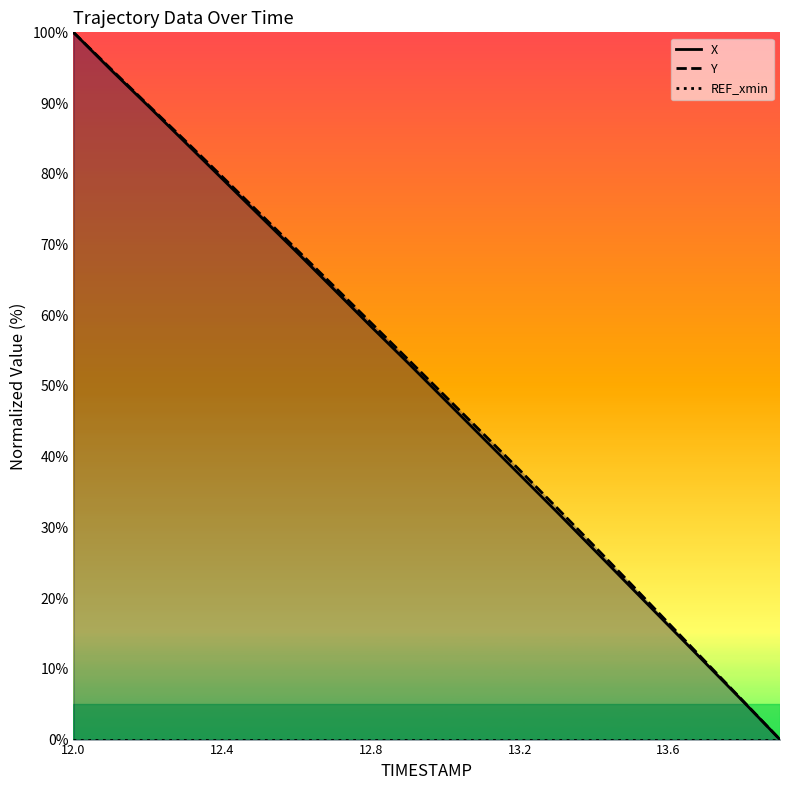

What value does the Y series have at 13.1?

43.3